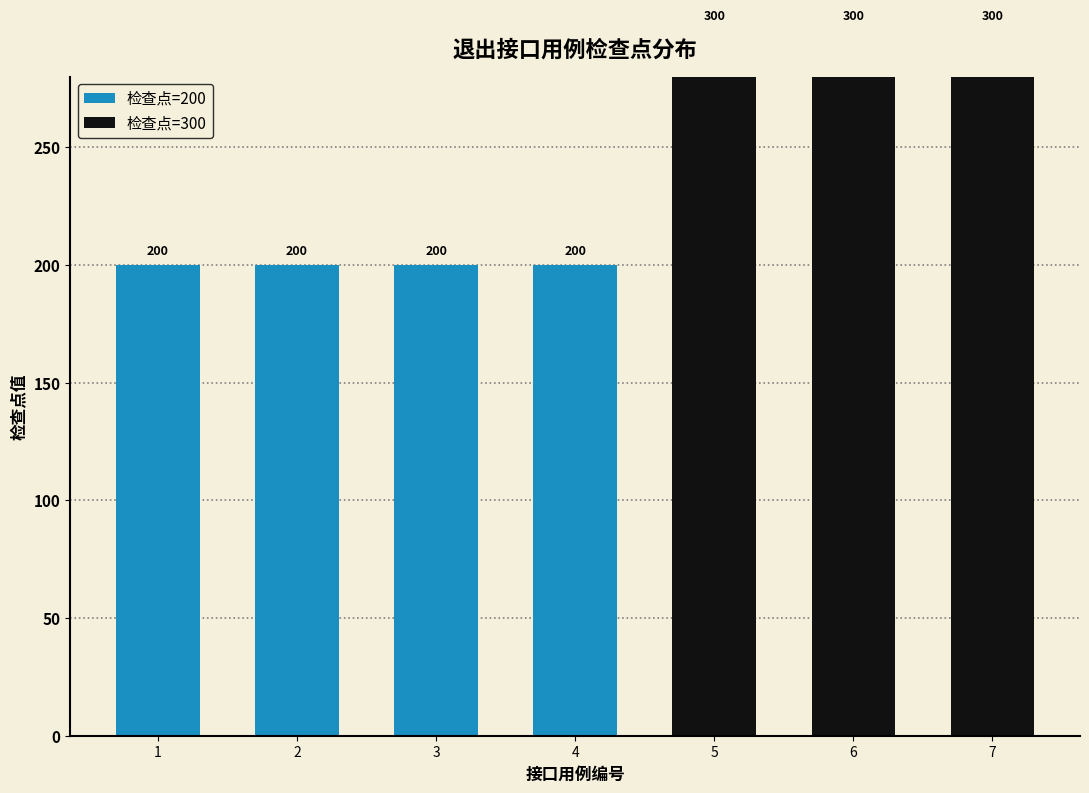

What are all the series names shown in the legend?

检查点=200, 检查点=300